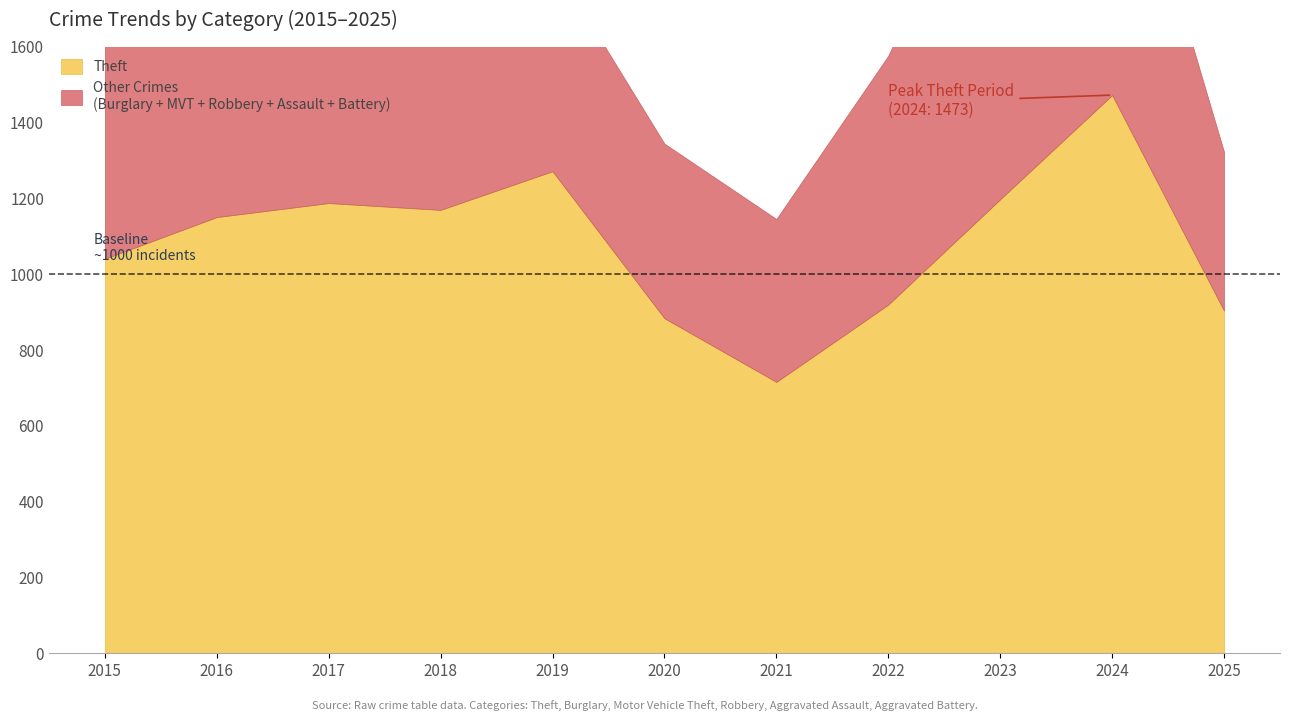

Is the value of Motor Vehicle Theft at 2024 greater than the value of Aggravated Assault at 2024?

Yes